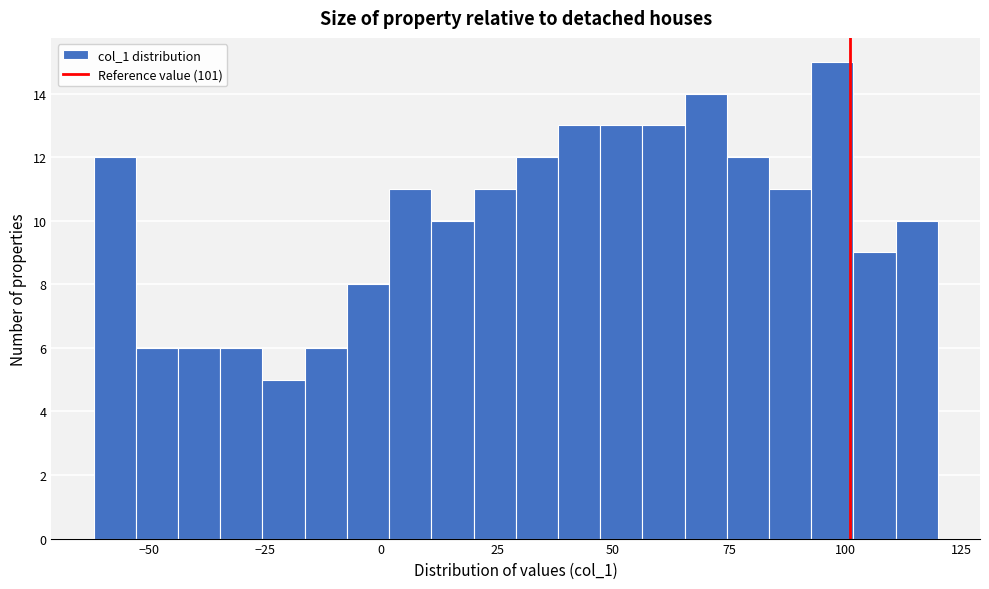

Read against the x-axis, roughly where is the centre of the tallest bar?

95